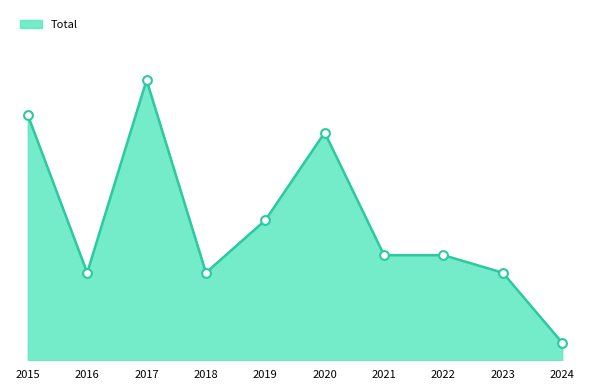

Approximately how many times larger is the value at 2020 compared to 2024?

13.0